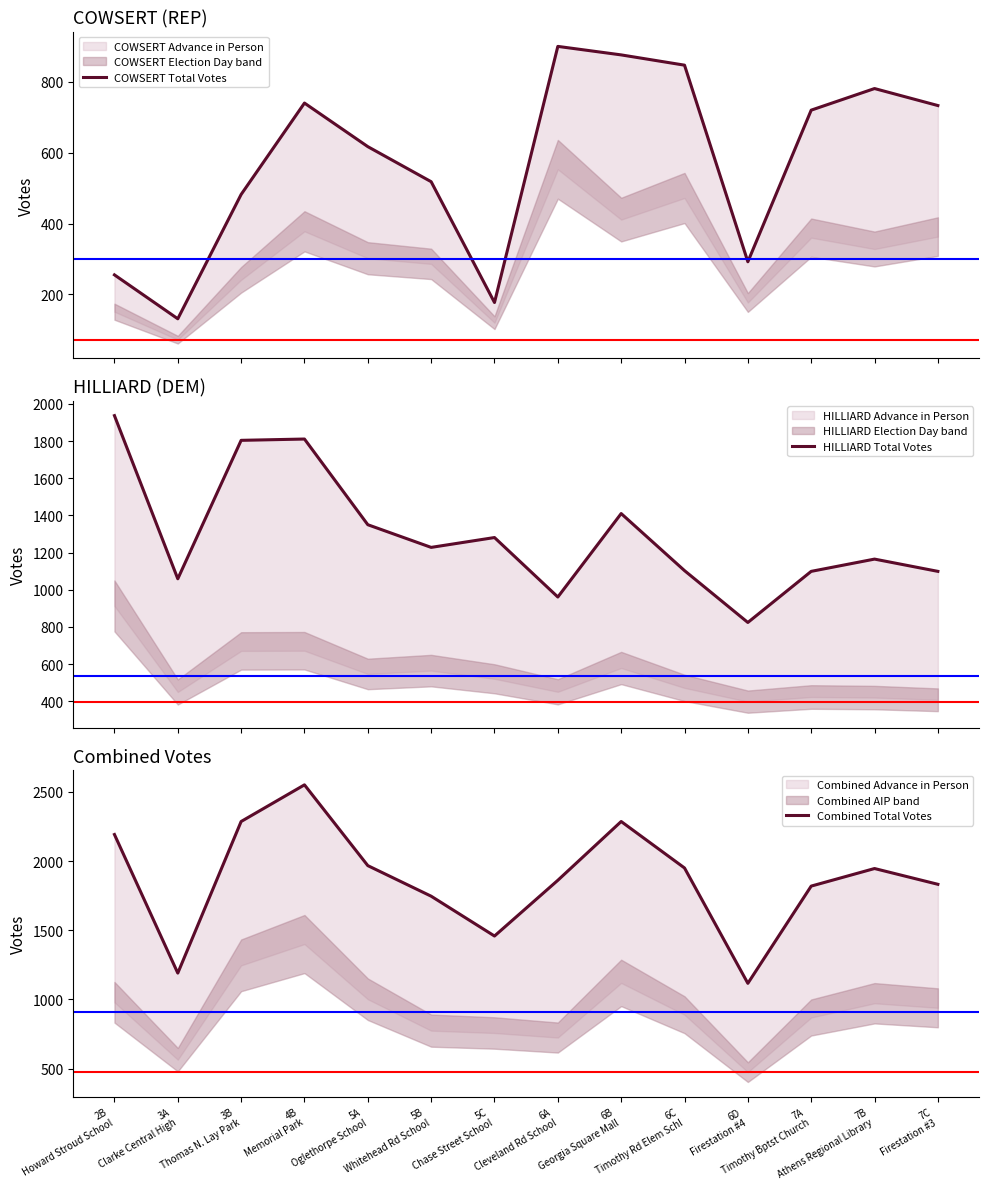

How many lines are shown in the chart?

3